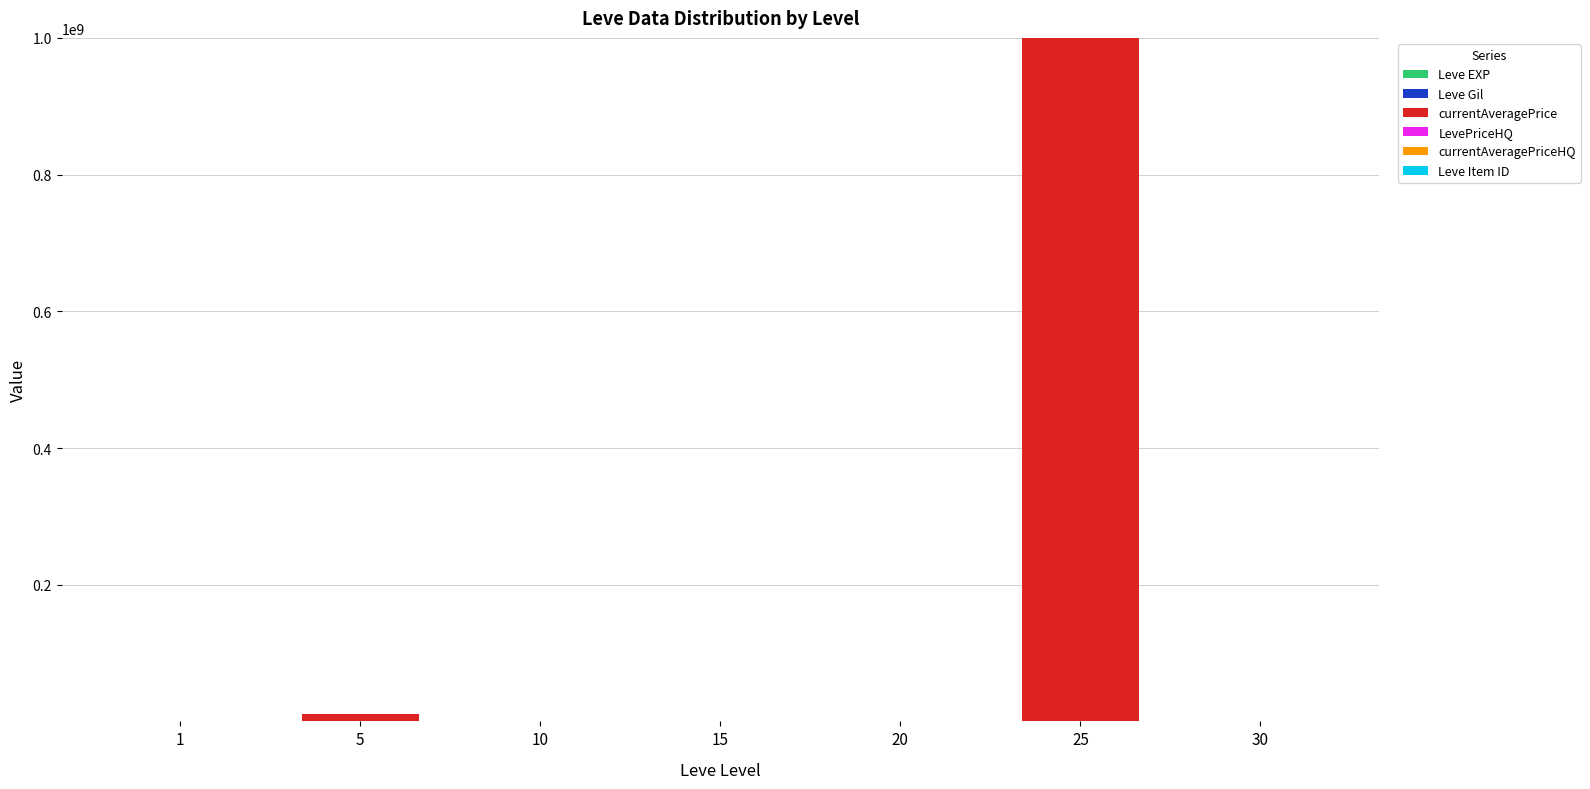

At which category is the sum across all series the highest?

25